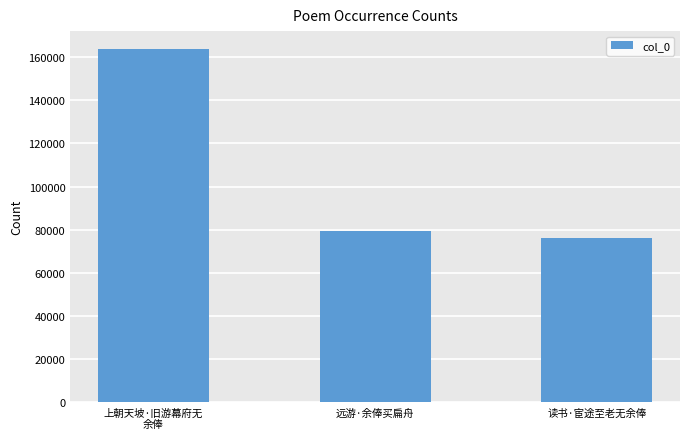

Is it true that the value at 上朝天坡·旧游幕府无
余俸 is 163880?

True